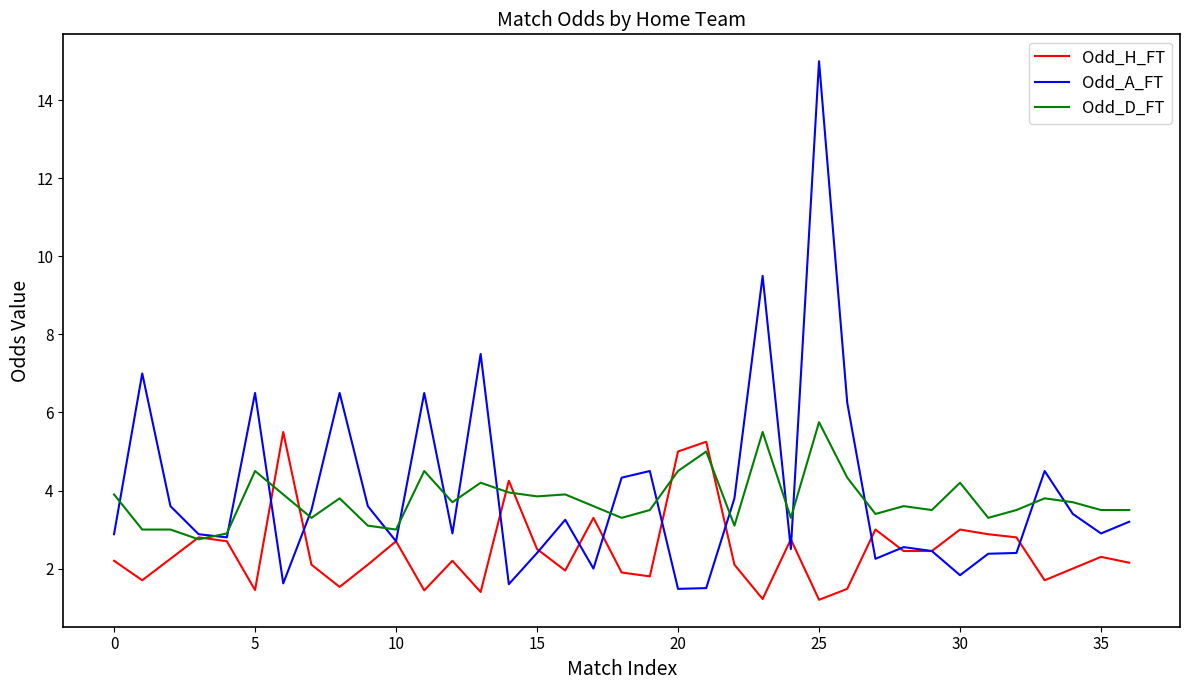

Which series has the widest spread of values?

Odd_A_FT